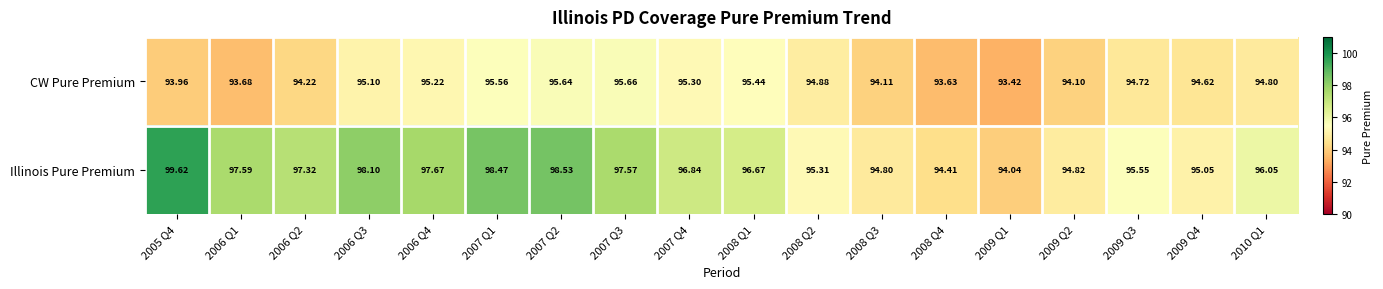

Rank the series by their maximum value, from highest to lowest.

Illinois Pure Premium, CW Pure Premium